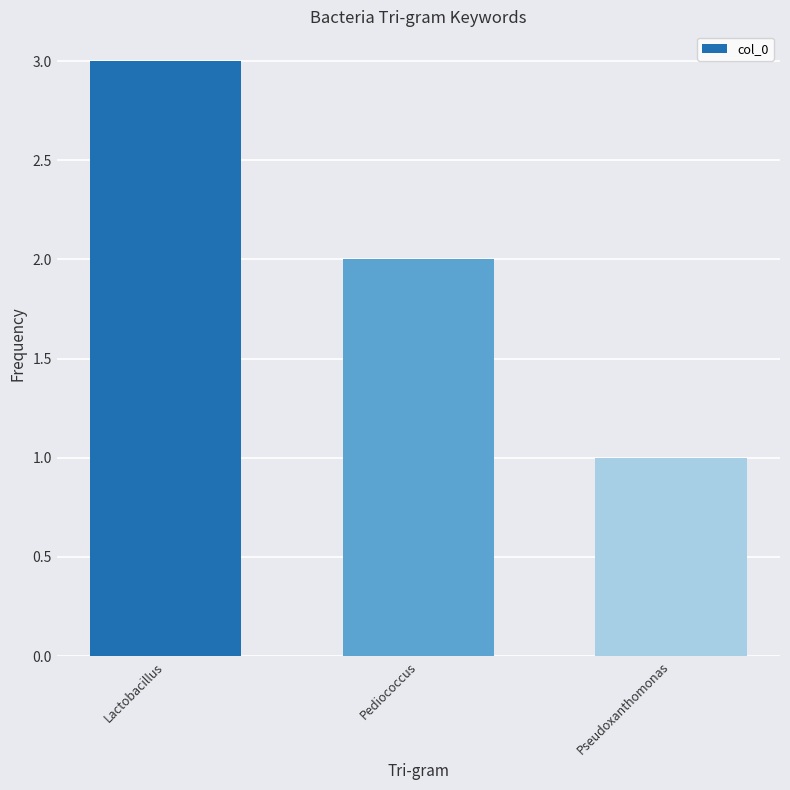

What is the sum of the values at Pediococcus and Pseudoxanthomonas?

3